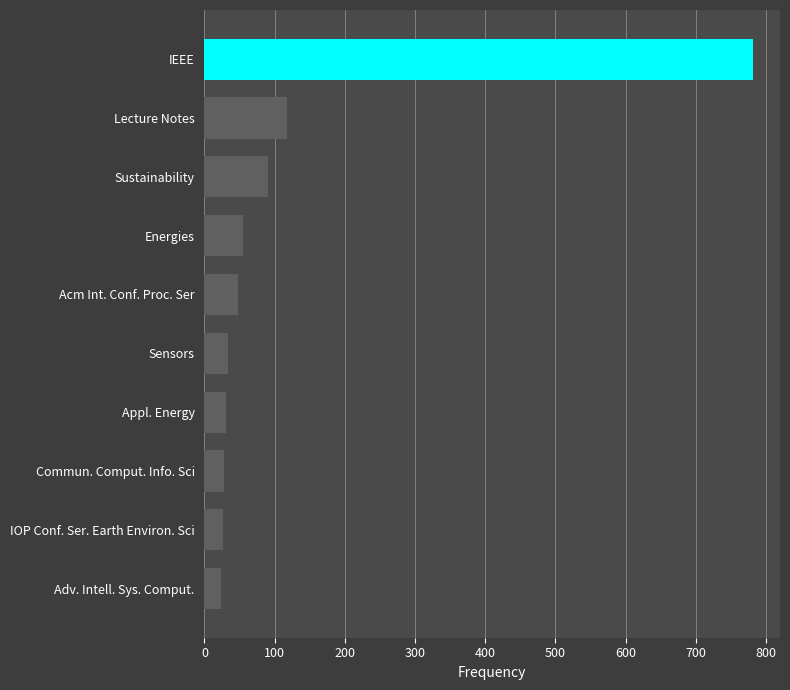

What is the smallest value displayed?

24